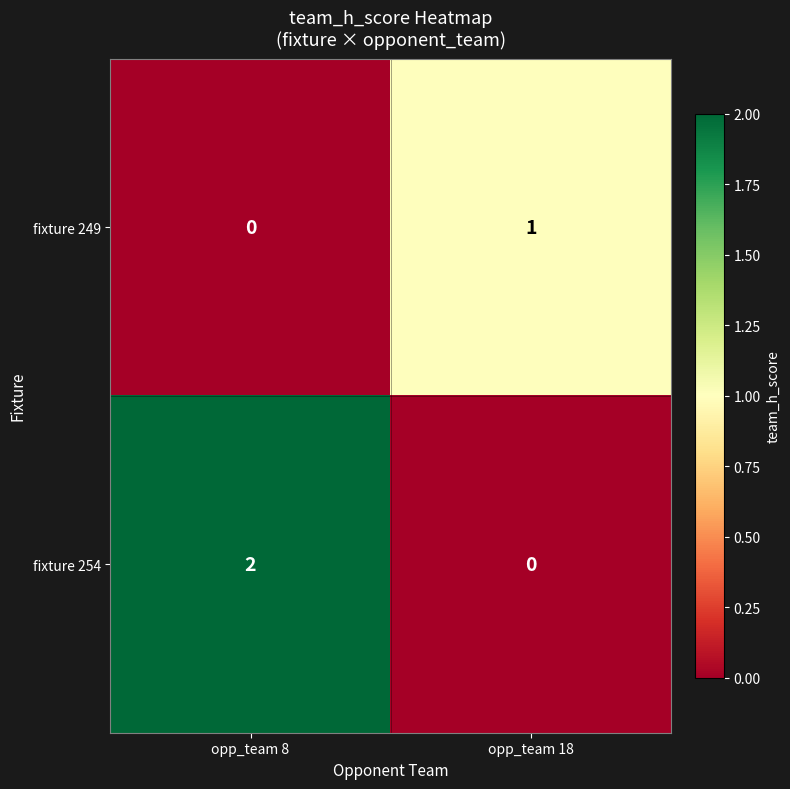

How many categories are shown in the chart?

2